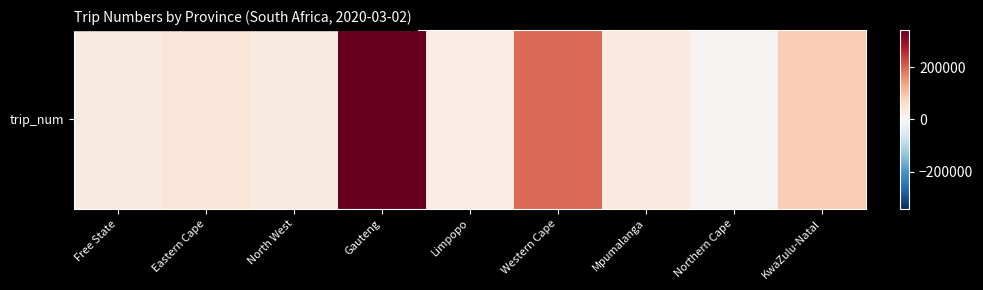

List the labels in order of value, smallest first.

Northern Cape, Limpopo, Free State, North West, Mpumalanga, Eastern Cape, KwaZulu-Natal, Western Cape, Gauteng